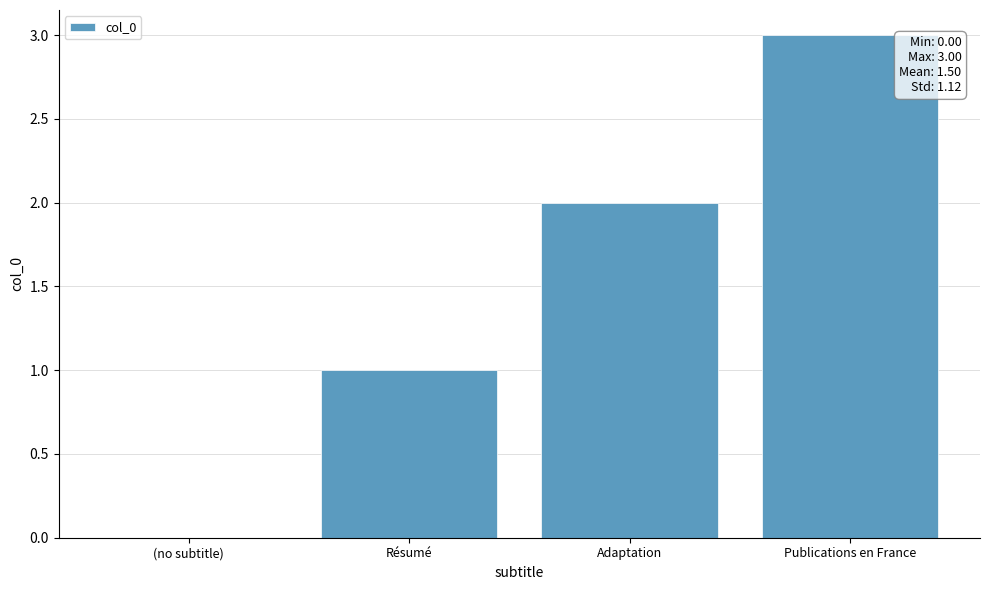

Is it true that the value at Publications en France is 3?

True